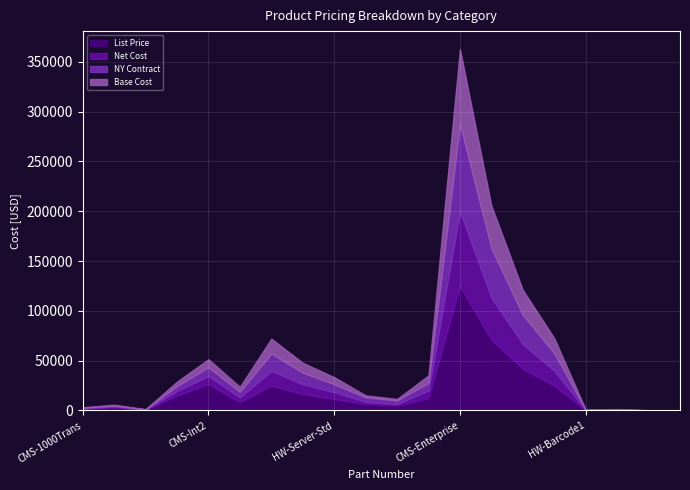

Is the value of Base Cost at CMS-Print greater than the value of List Price at HW-Server-Std?

No